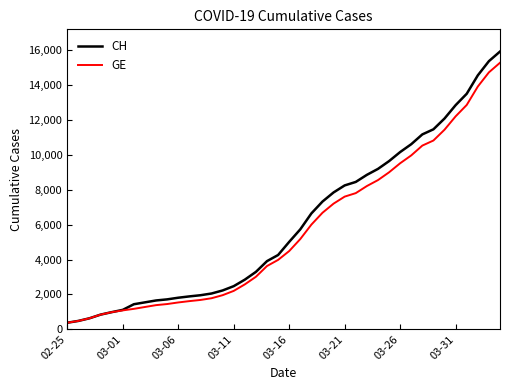

How many values in the GE series are below 4485?

20